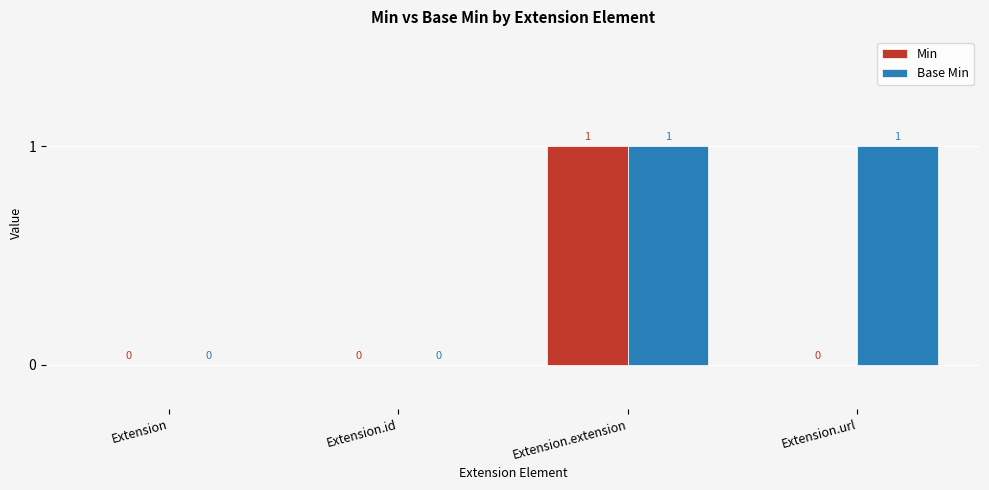

The value of Base Min at Extension.id is -1. True or false?

False